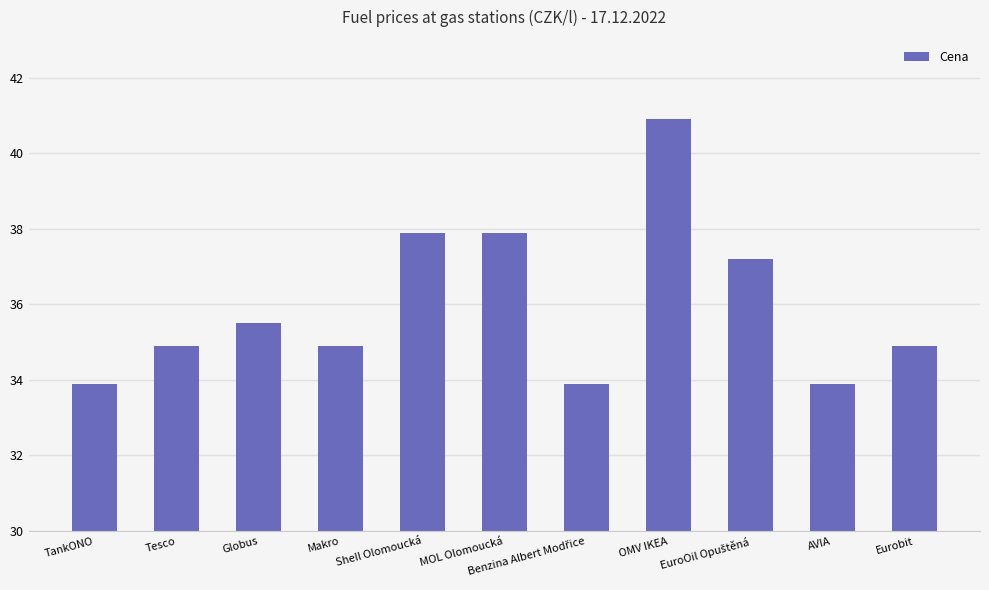

The chart shows a value of 37.9 at Shell Olomoucká. True or false?

True